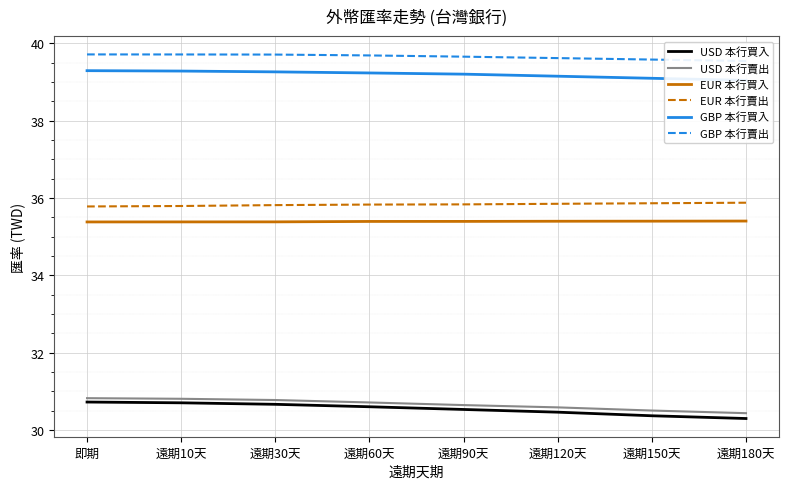

What is the sum of all GBP 本行賣出 values?

317.2